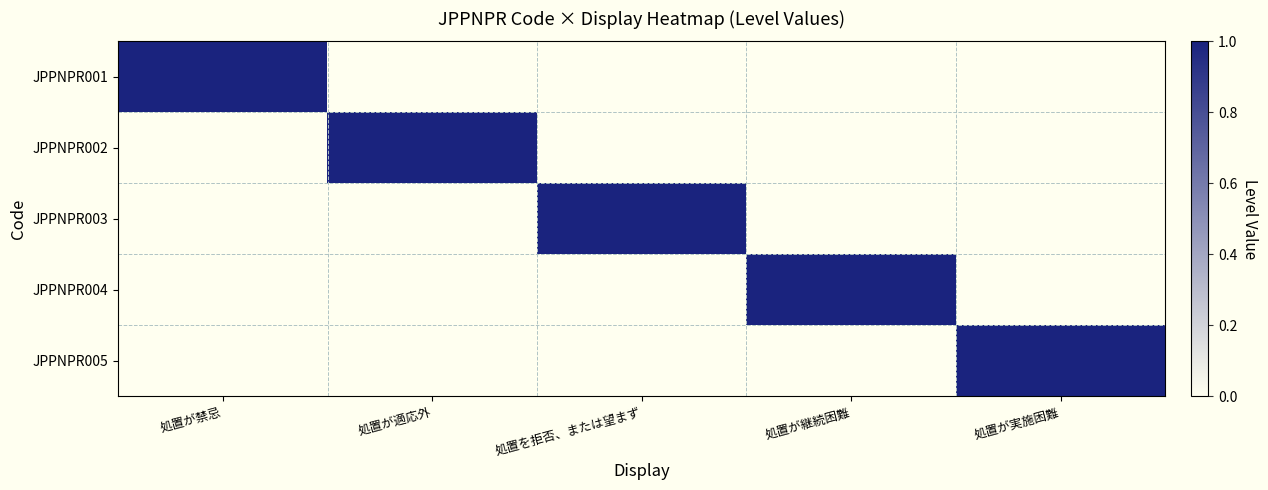

Which series has the largest total across all categories?

JPPNPR001